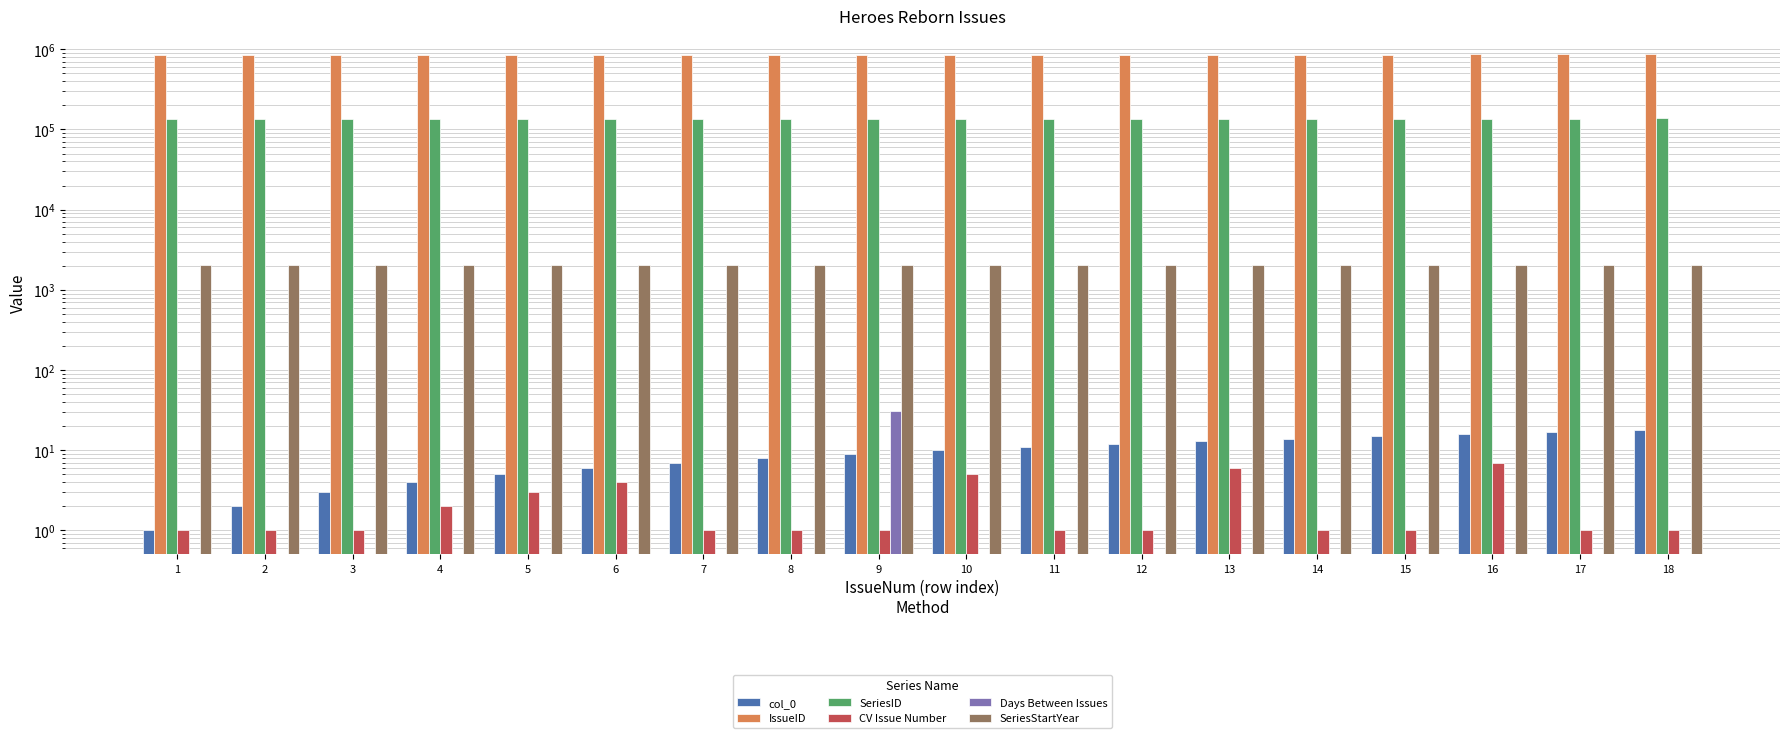

Between 5 and 18, which series saw the biggest shift?

IssueID